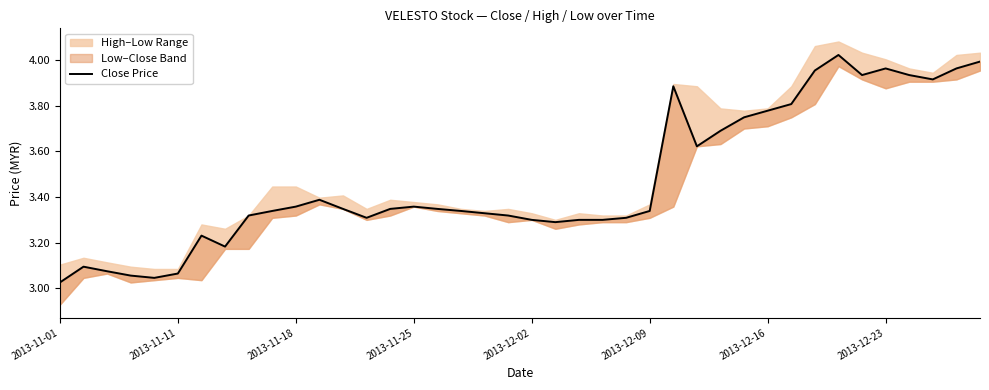

How many lines are shown in the chart?

1